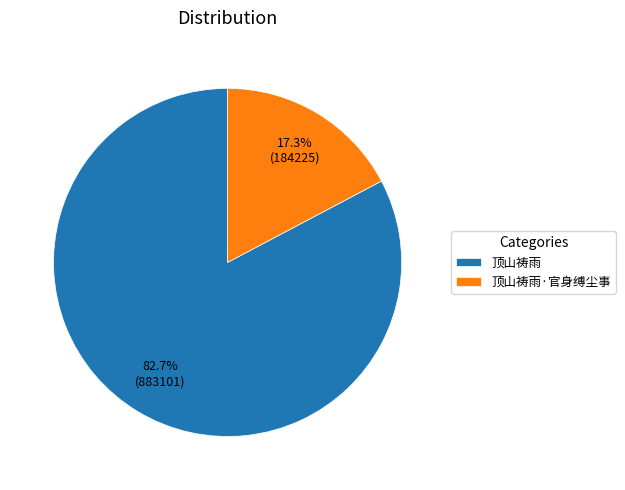

To the nearest percent, what portion does 顶山祷雨 represent?

83%